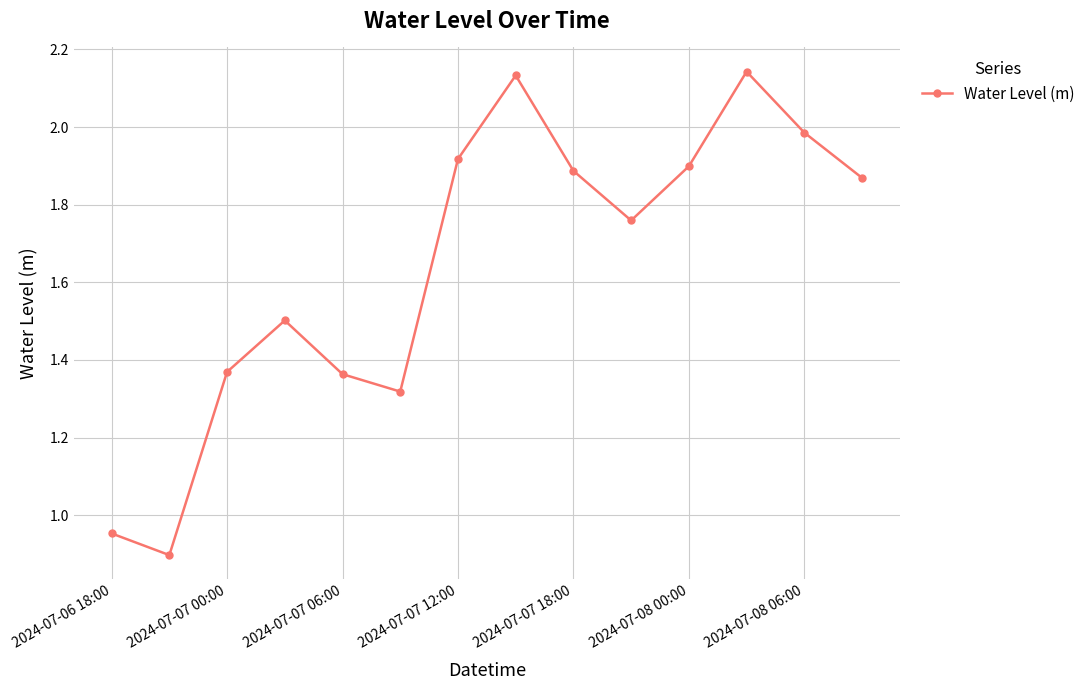

What is the difference between the maximum and minimum values?

1.2